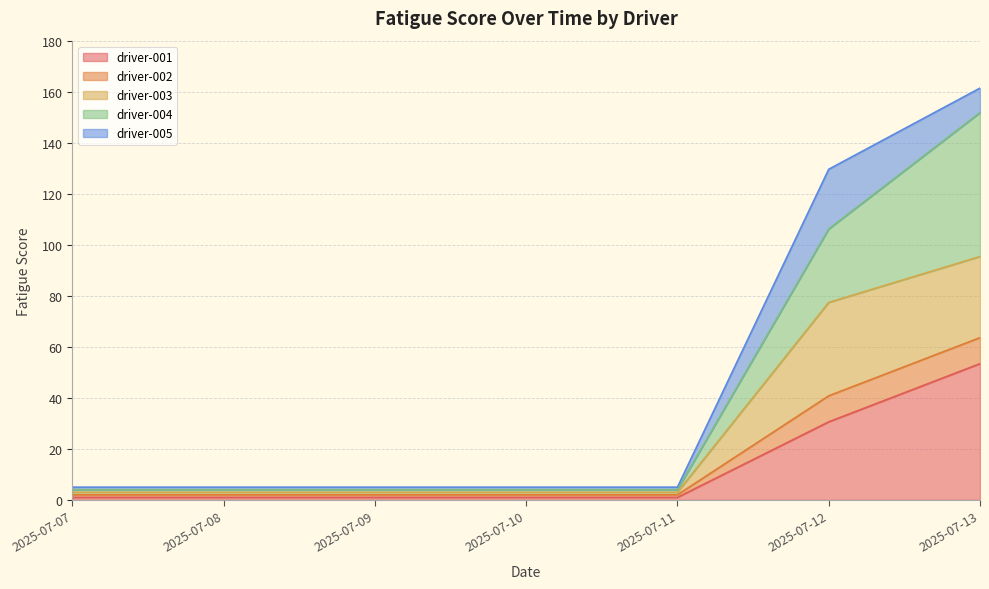

Is it true that driver-001 equals 1.0 at 2025-07-09?

True